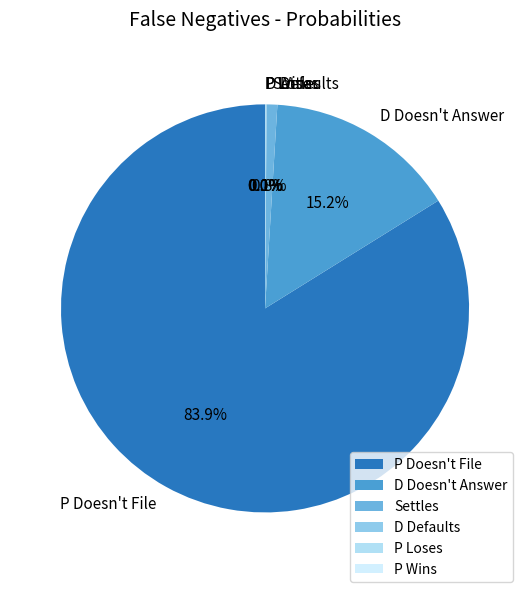

What percentage is the P Doesn't File slice, to the nearest percent?

84%